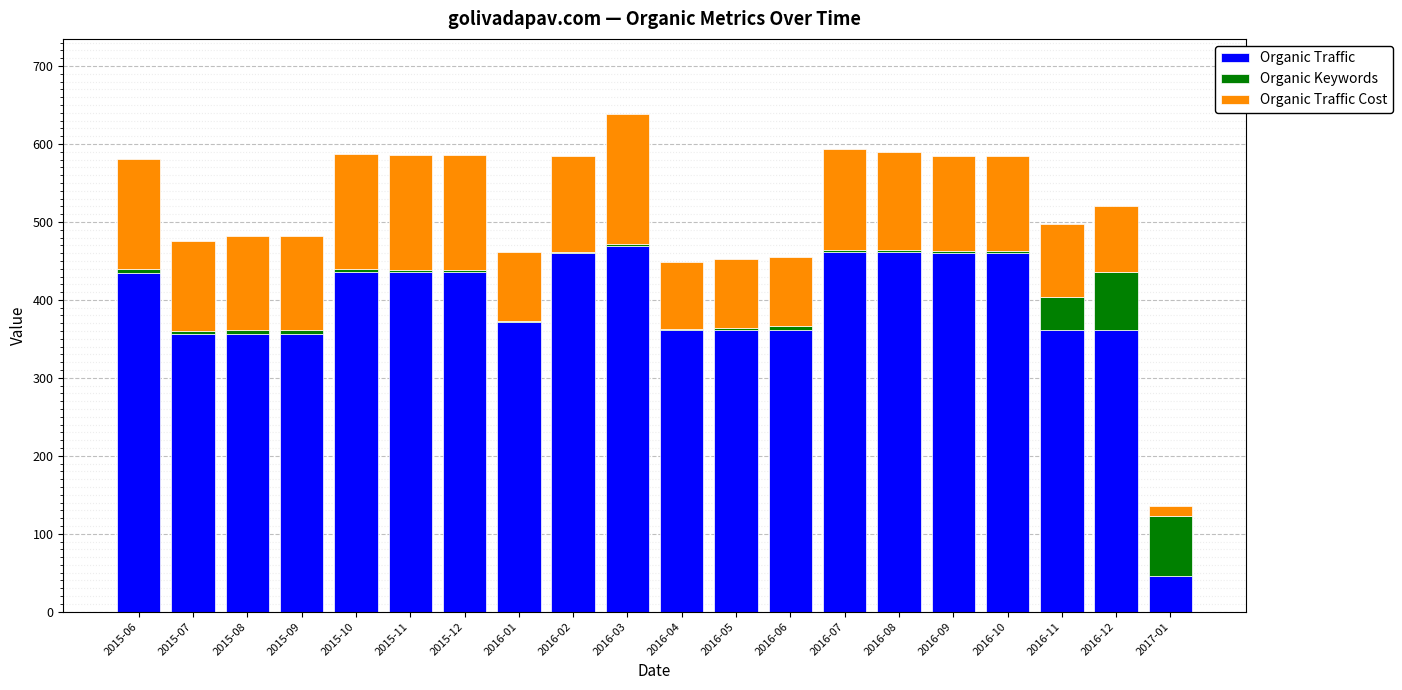

Are the bars horizontal?

No